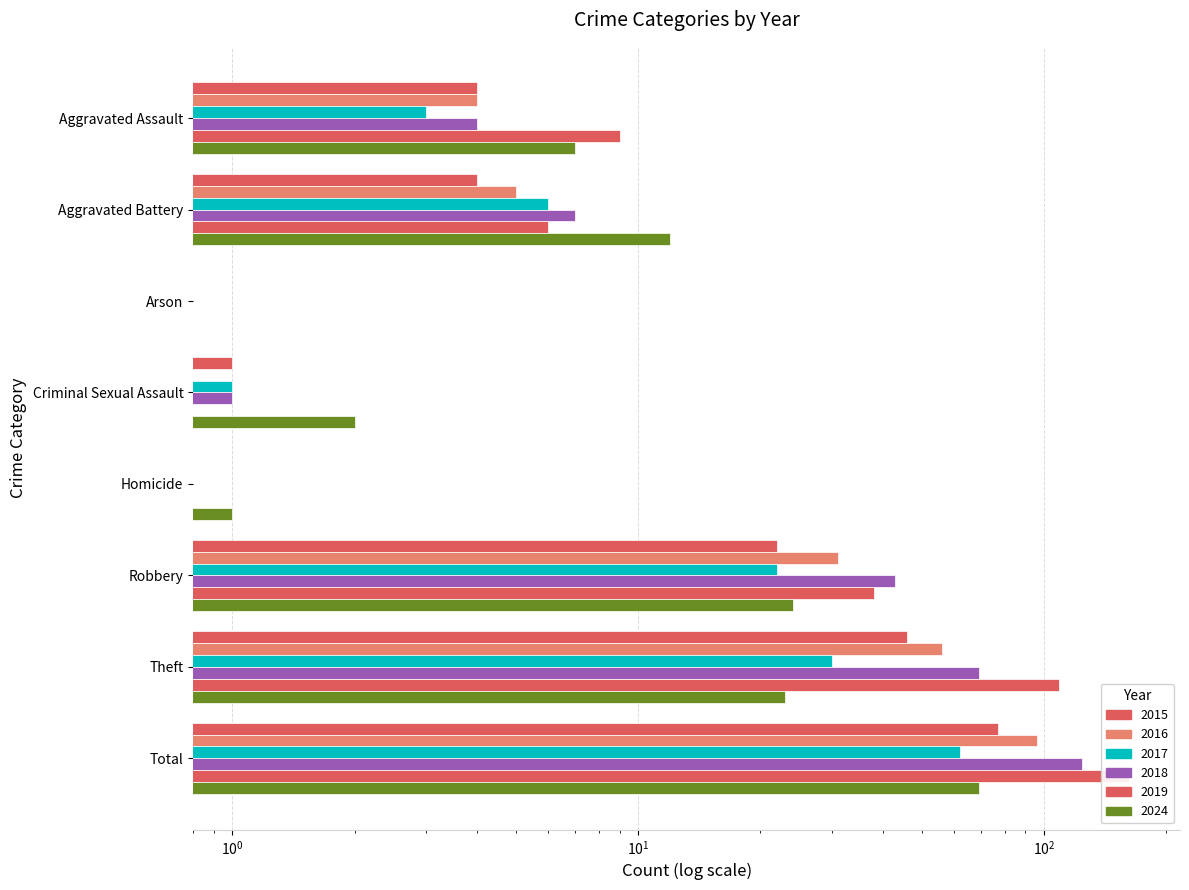

What is the approximate value of 2024 at Theft?

23.0